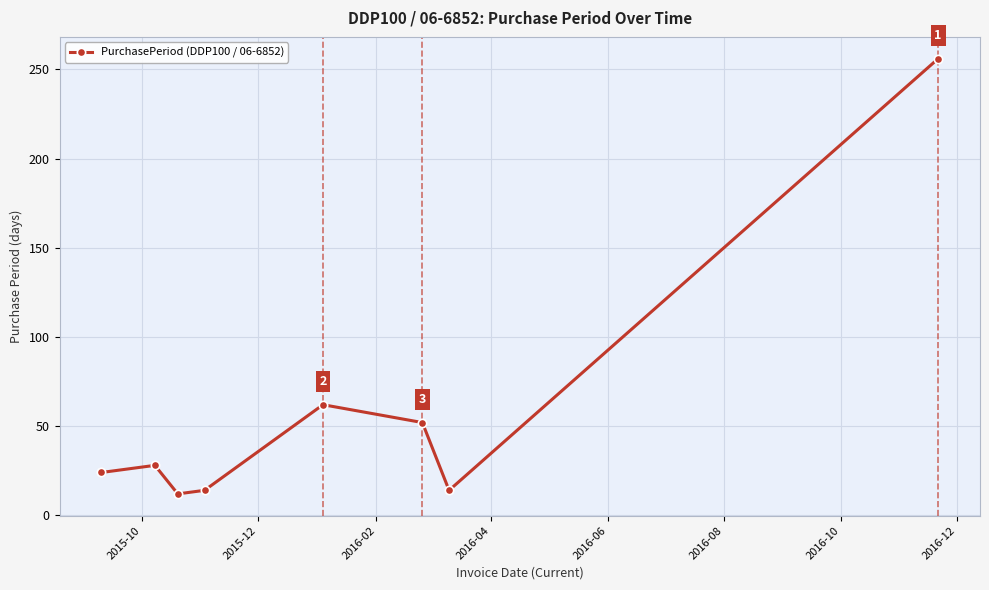

What is the maximum value shown in the chart?

256